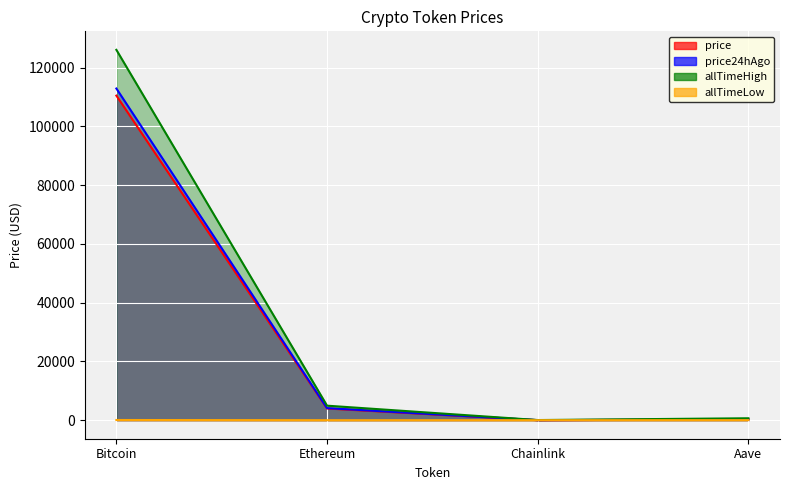

The value of allTimeLow at Bitcoin is 36.1. True or false?

False